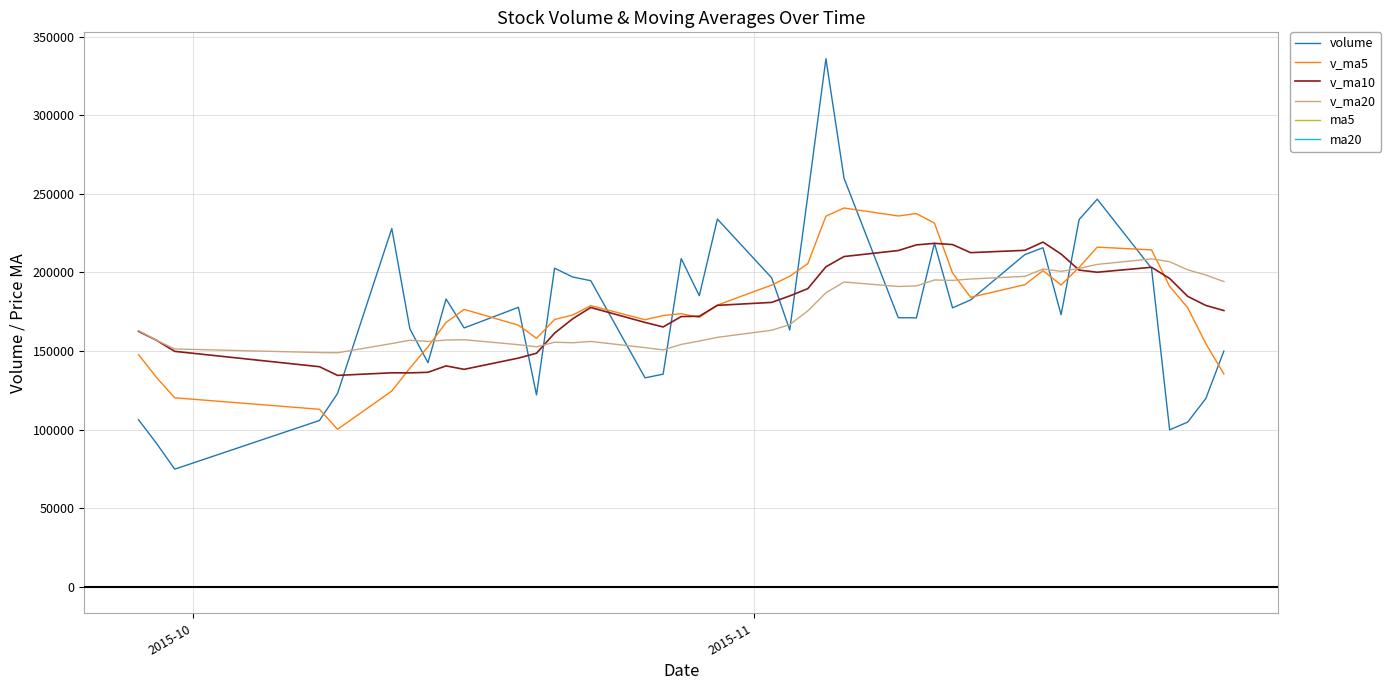

What is the sum of all ma5 values?

558.3